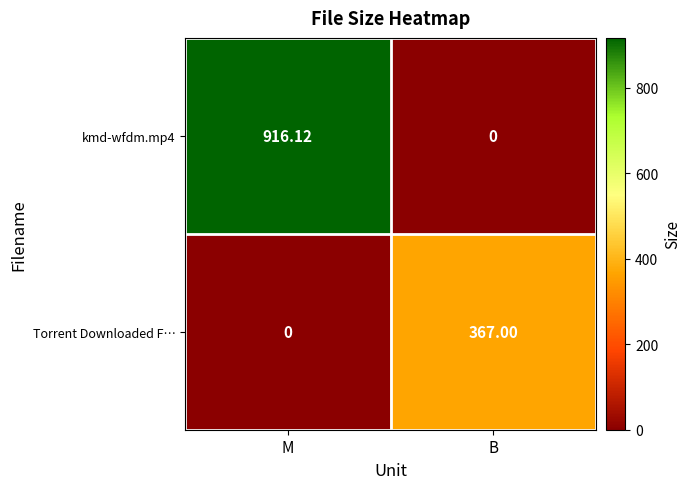

At how many categories does at least one series exceed 794?

1